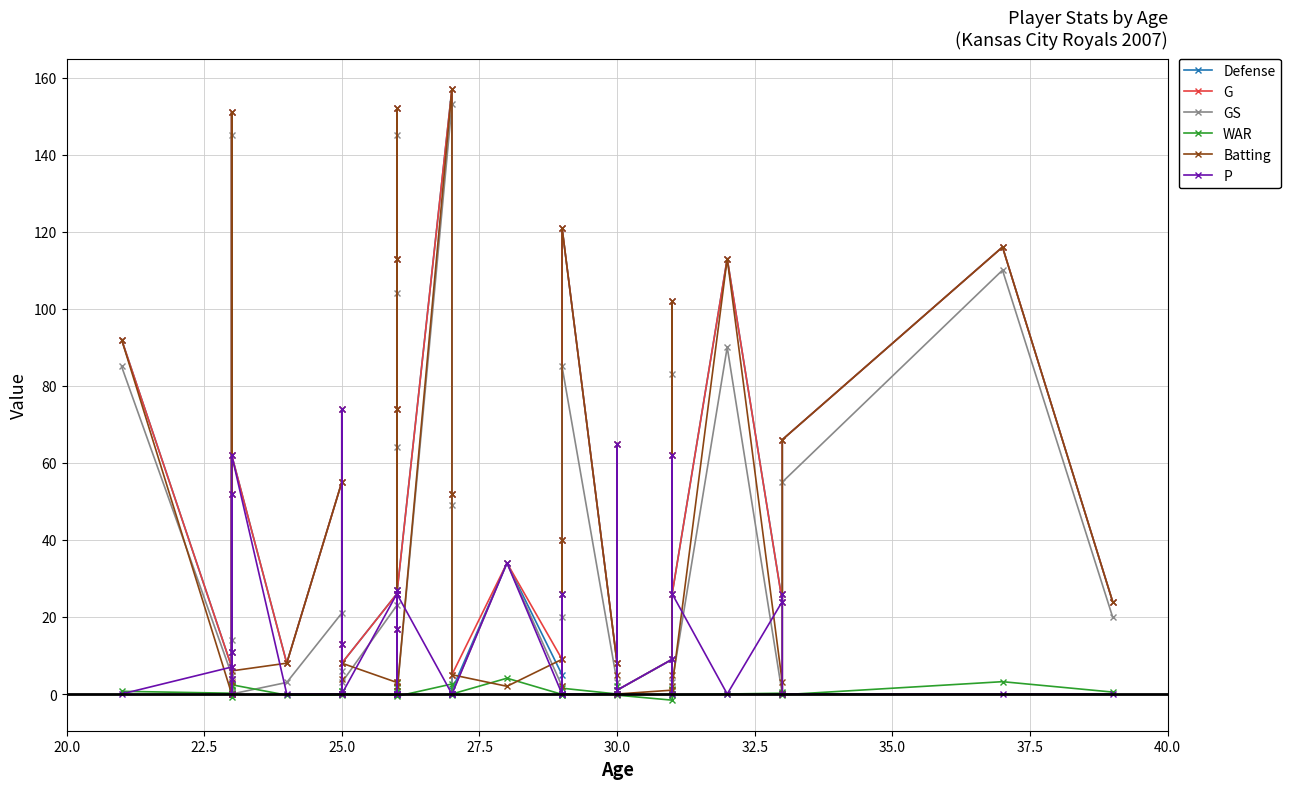

True or false: WAR and P cross at least once.

True